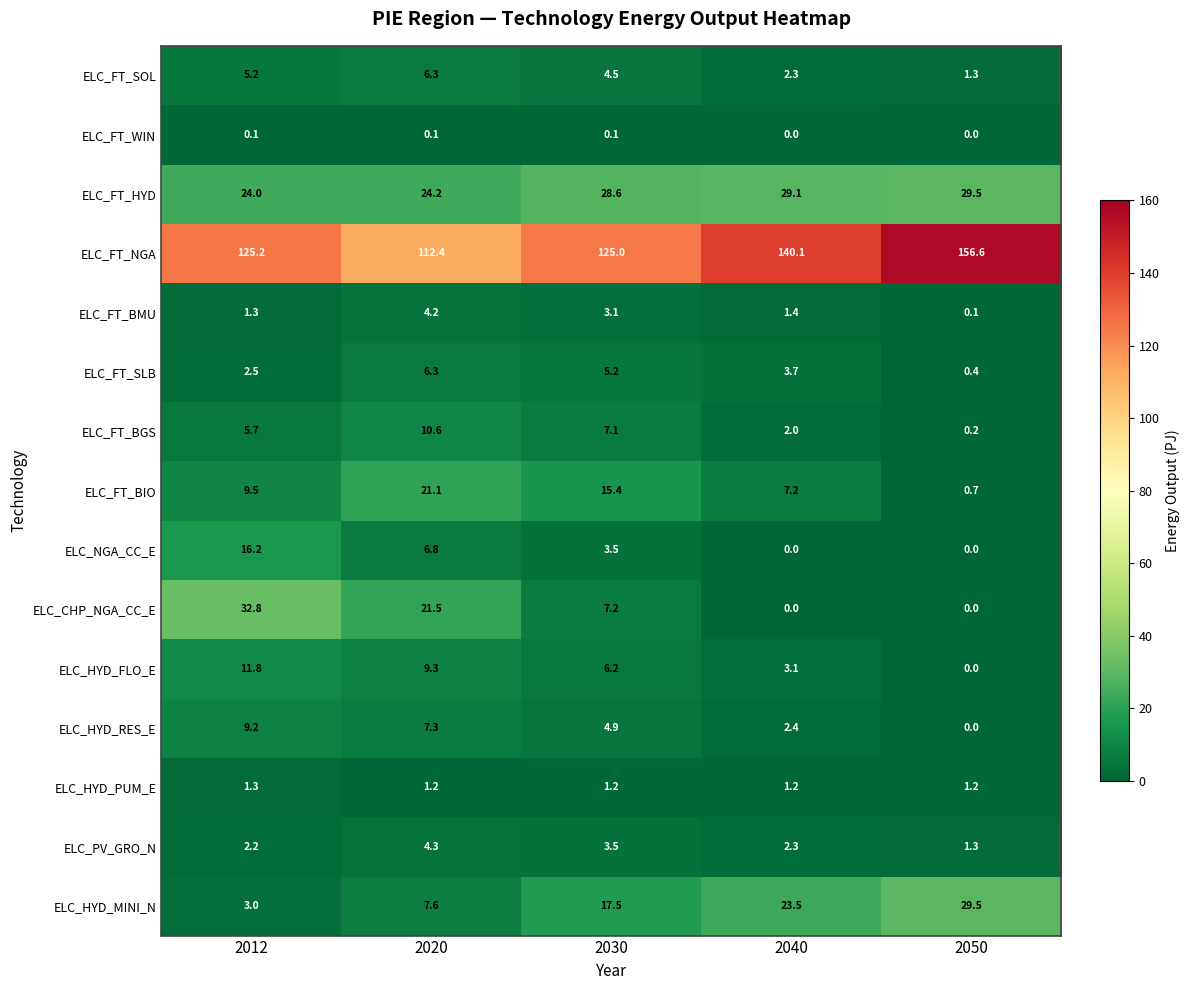

What is the spread (max minus min) of values at 2020?

112.3